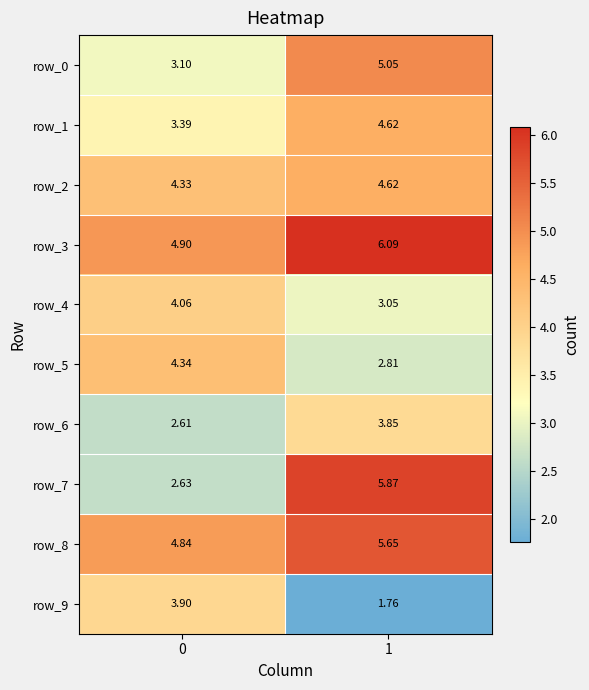

Which category has the highest value in the row_2 series?

1